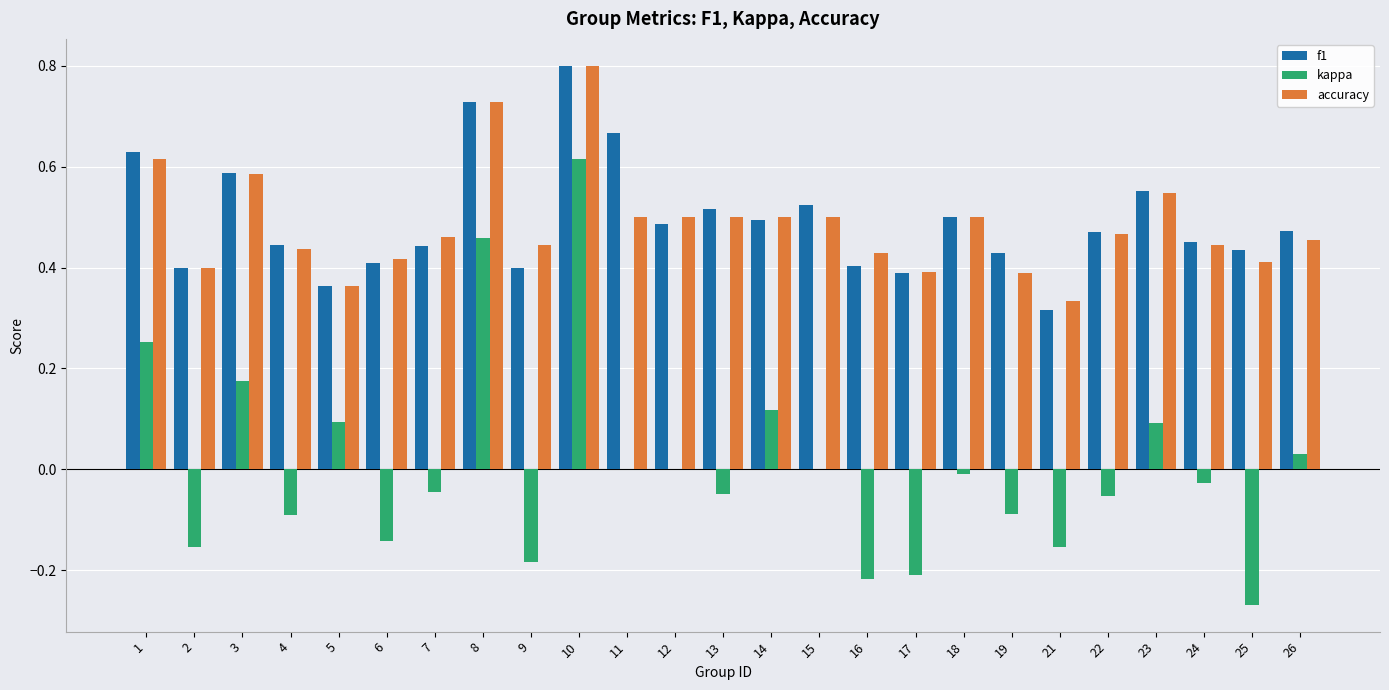

What is the sum of the accuracy values at 25 and 11?

0.9